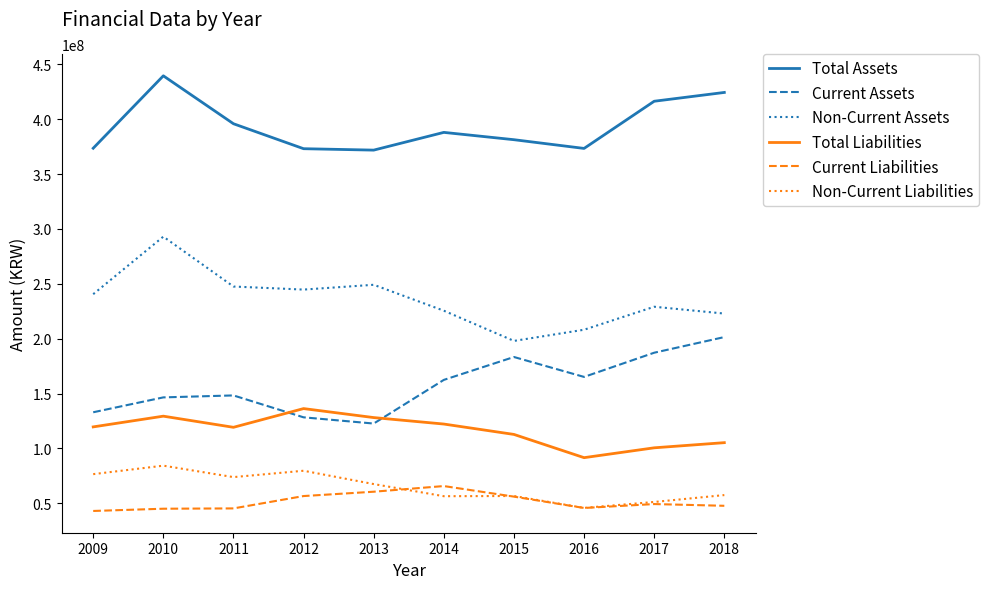

Is the value of Total Assets at 2014 greater than the value of Current Liabilities at 2018?

Yes